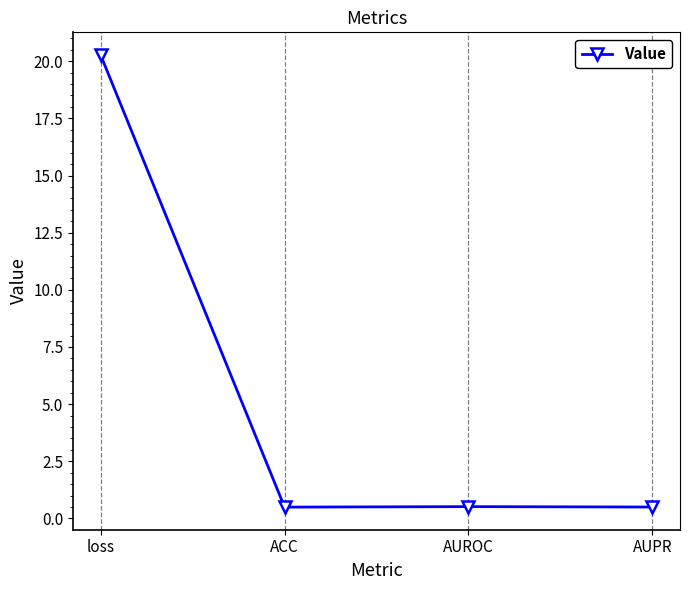

What is the sum of the values at loss and AUPR?

20.8